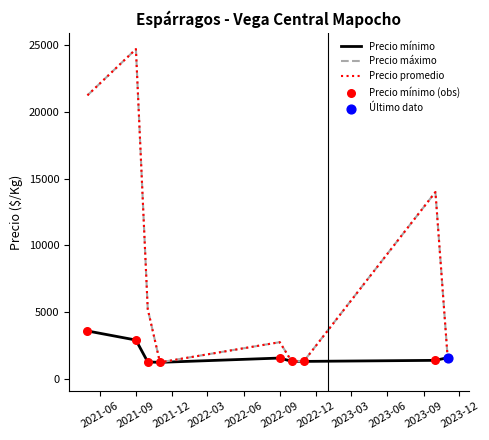

What is the greatest value displayed?

24700.0